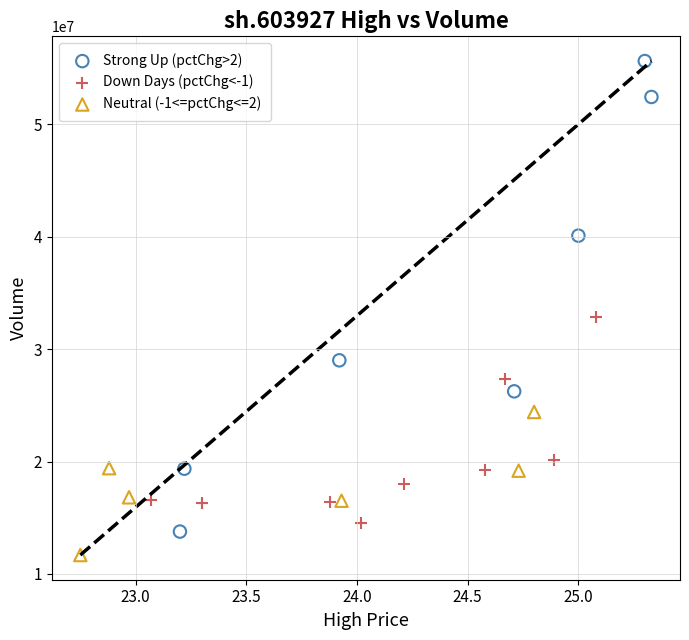

Which series has the largest Y range (max minus min)?

Strong Up (pctChg>2)